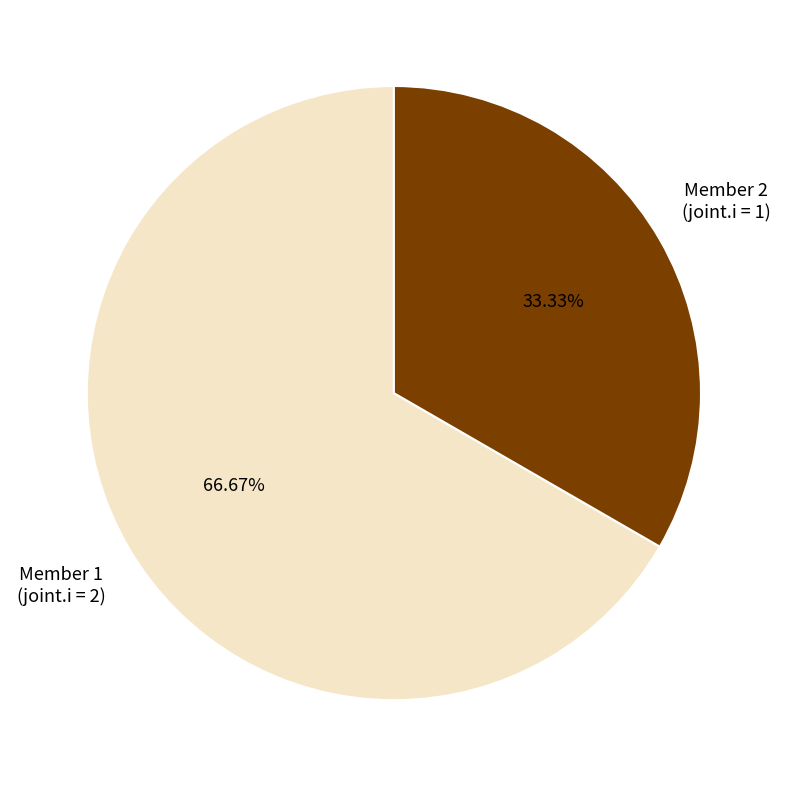

Is there any slice that represents more than half of the pie?

Yes